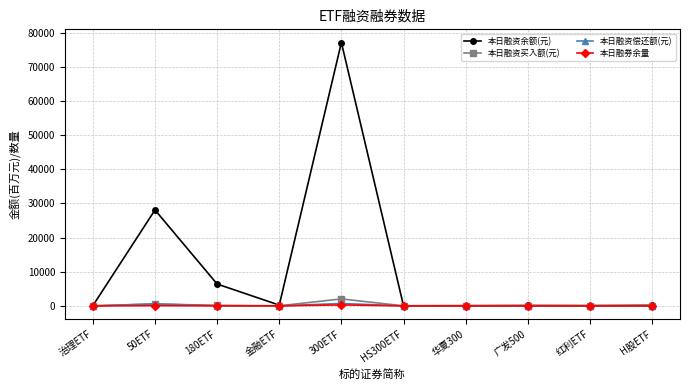

At which category does the chart reach its peak across all series?

300ETF